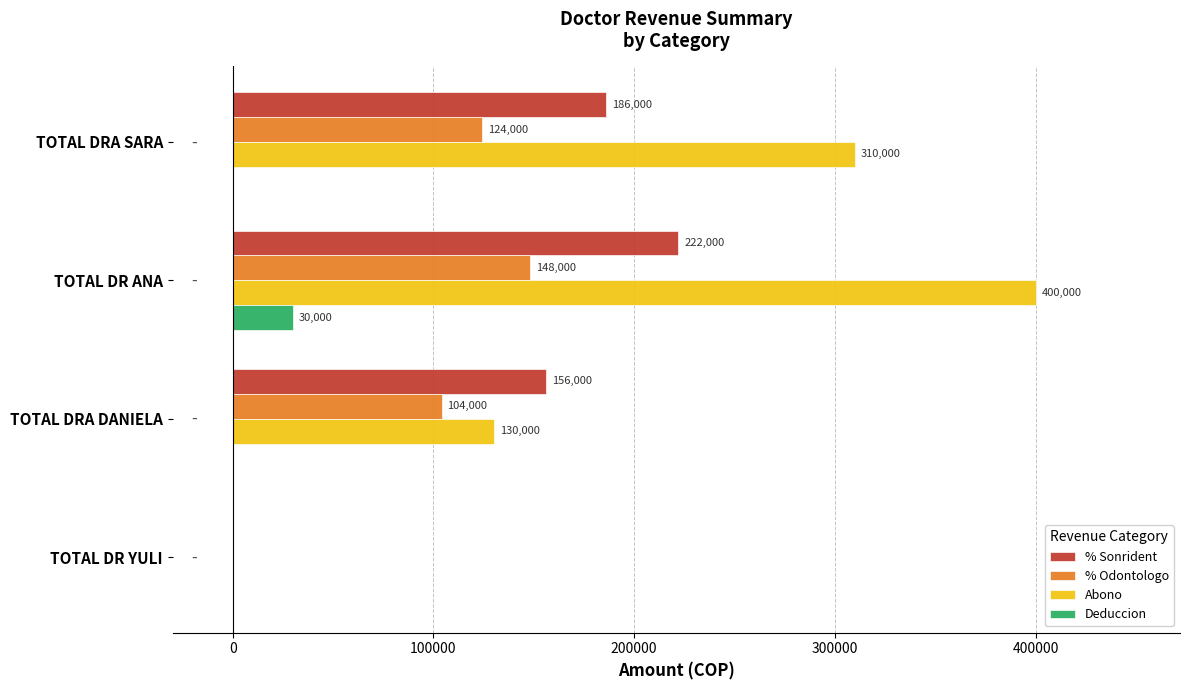

What is the sum of all Deduccion values?

30000